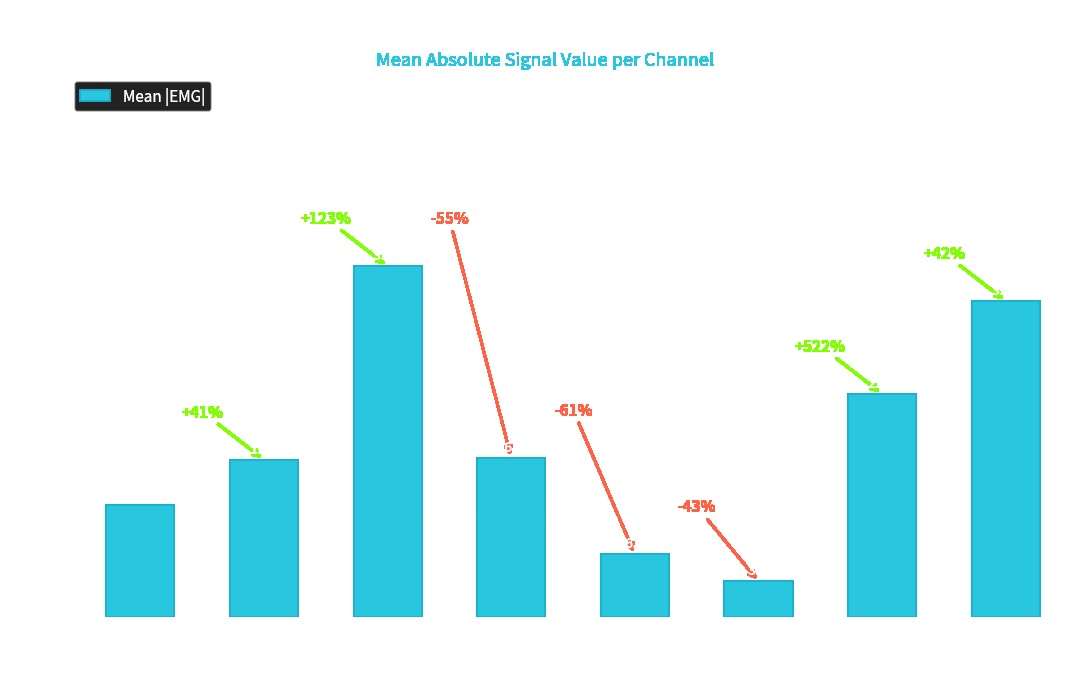

Rank the categories by value from highest to lowest.

emg3, emg8, emg7, emg4, emg2, emg1, emg5, emg6